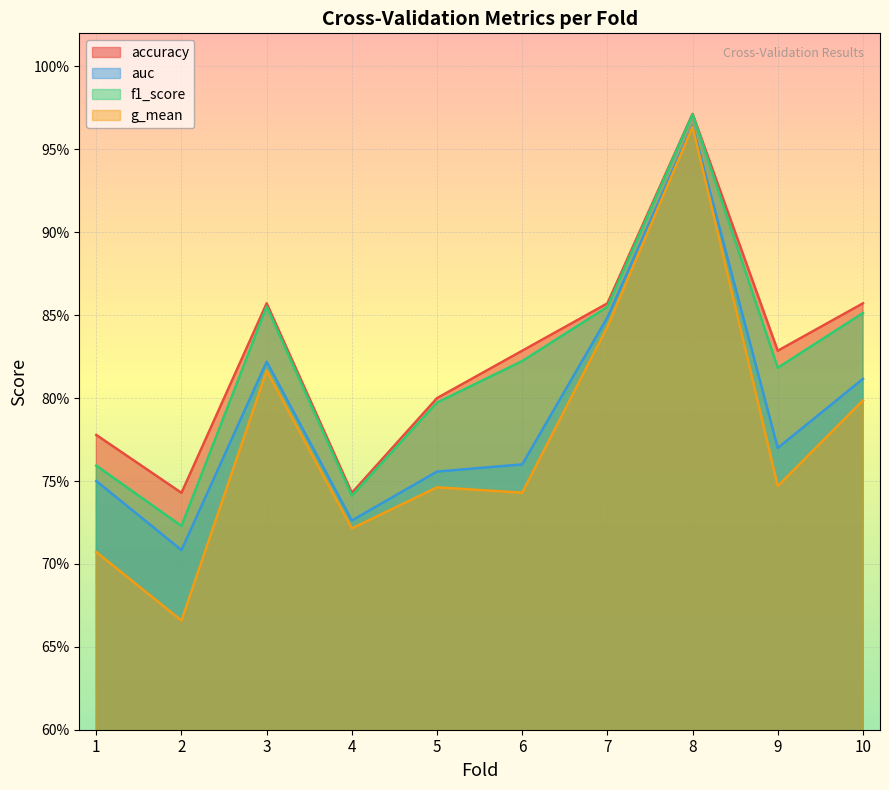

List the labels in order of g_mean value, smallest first.

2, 1, 4, 6, 5, 9, 10, 3, 7, 8